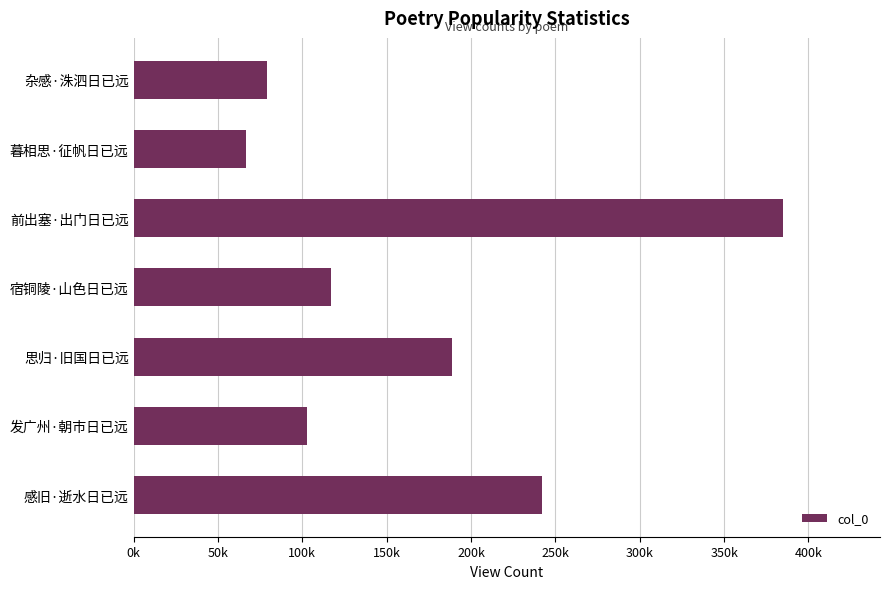

Does the chart contain any negative values?

No